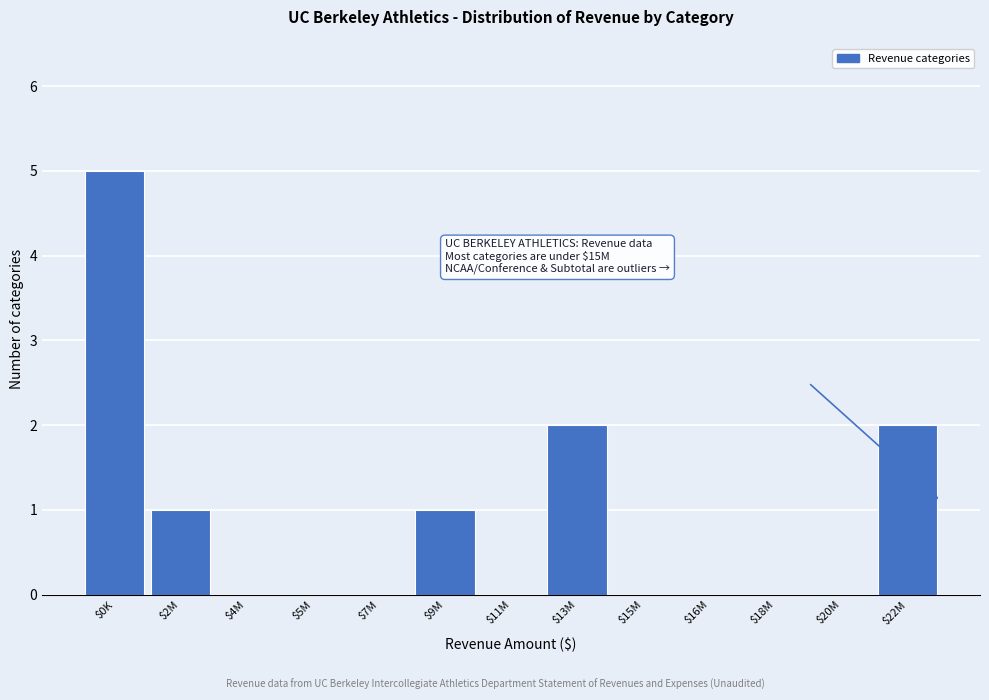

What is the sum of all values?

11